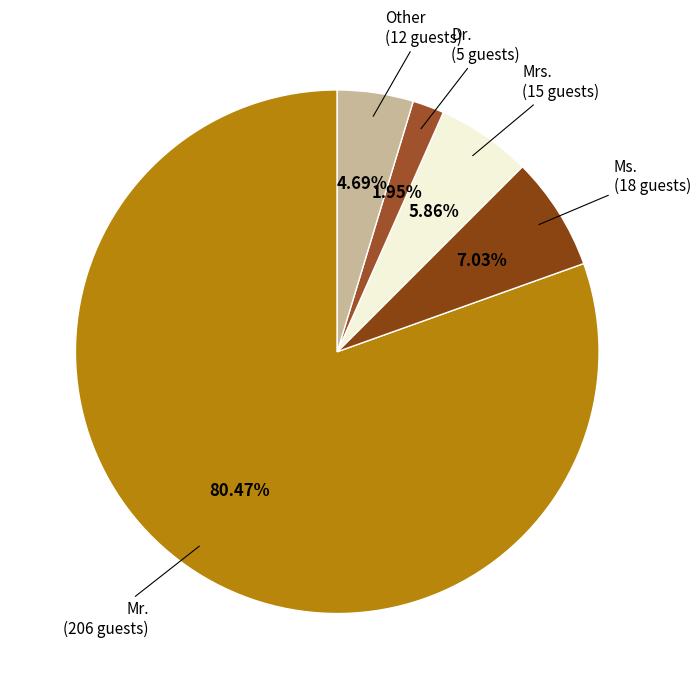

What percentage is the Other slice, to the nearest percent?

5%